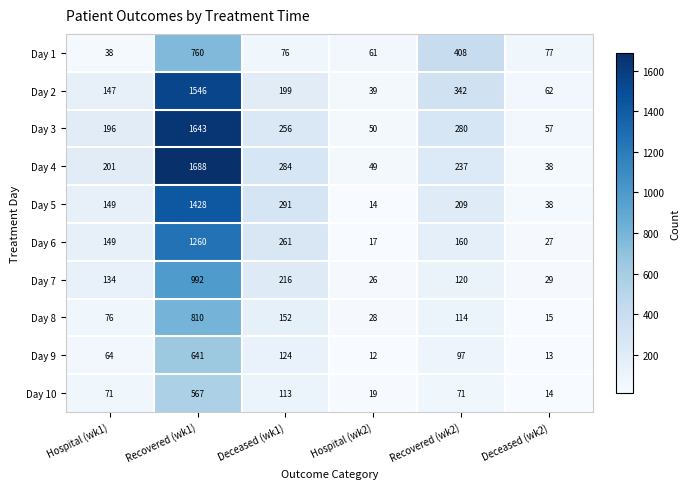

How many data points does each series have?

6